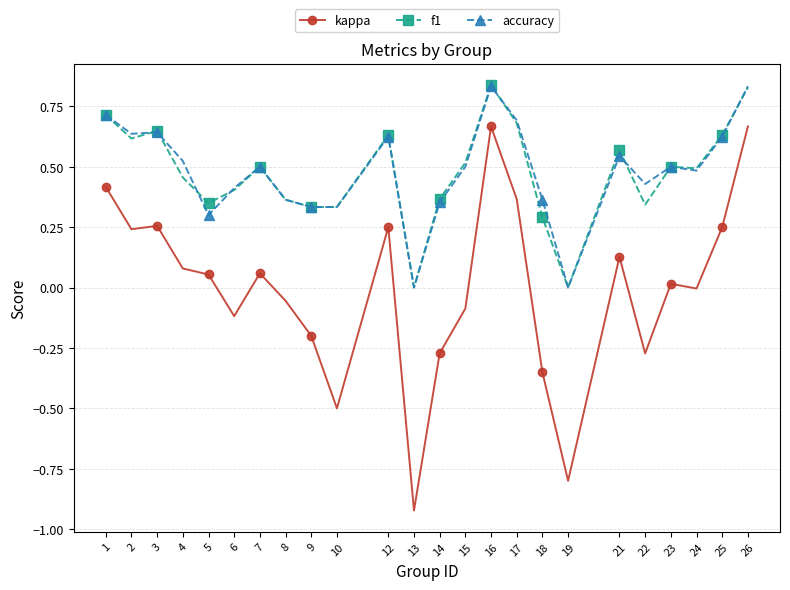

Between 19 and 23, which series saw the biggest shift?

kappa